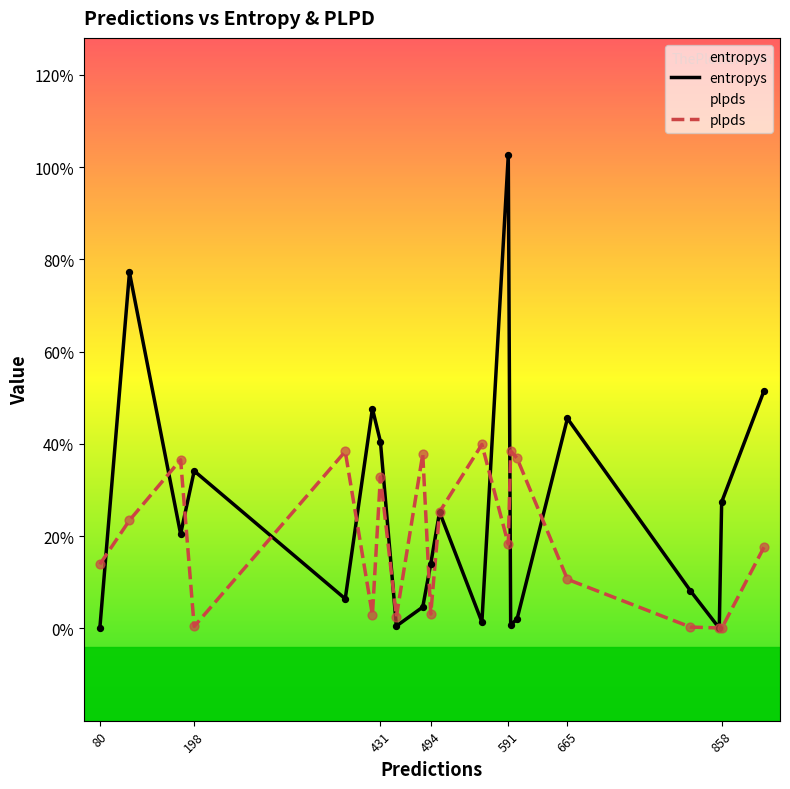

Which series has the largest total across all categories?

entropys